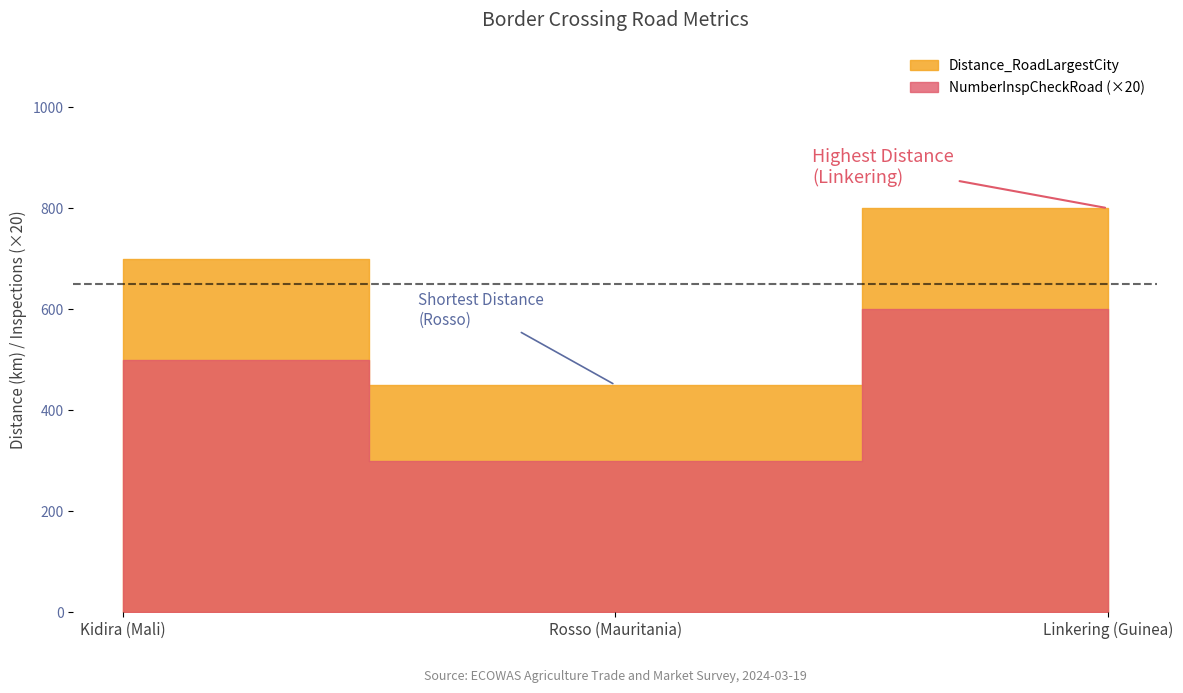

Reading left to right, transcribe all the data shown in this chart.

Distance_RoadLargestCity: Kidira (Mali)=700	Rosso (Mauritania)=450	Linkering (Guinea)=800
NumberInspCheckRoad: Kidira (Mali)=25	Rosso (Mauritania)=15	Linkering (Guinea)=30